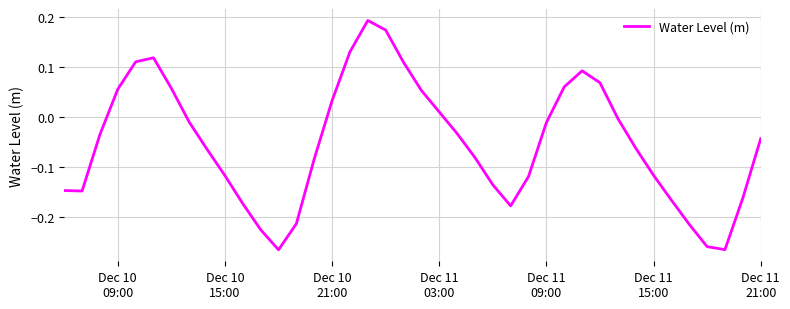

What is the difference between the maximum and minimum values?

0.5